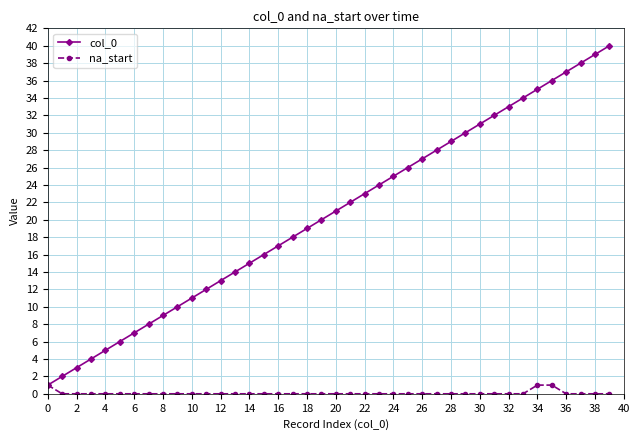

Which series has the largest total across all categories?

col_0